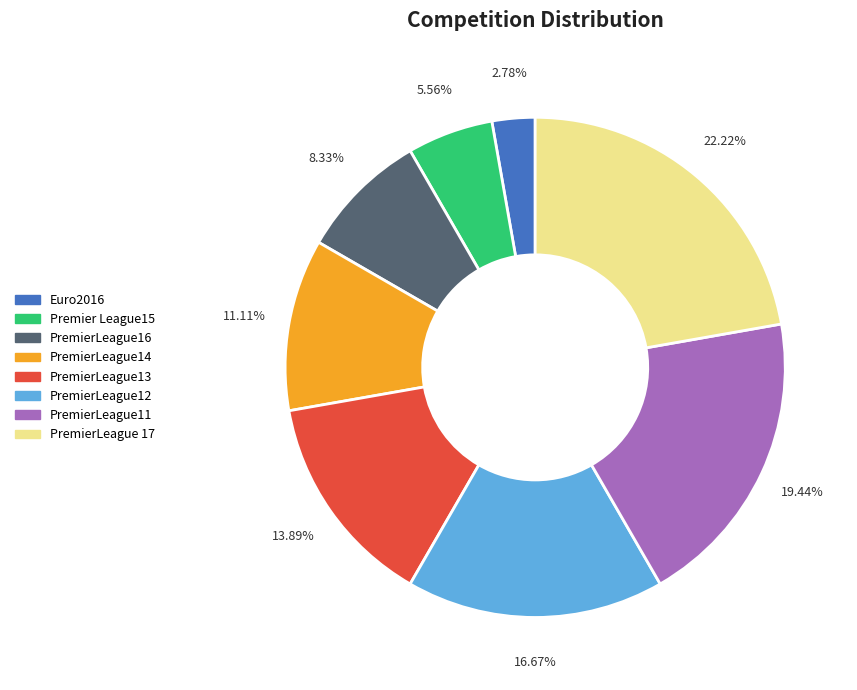

To the nearest percent, what is the average slice percentage?

12%